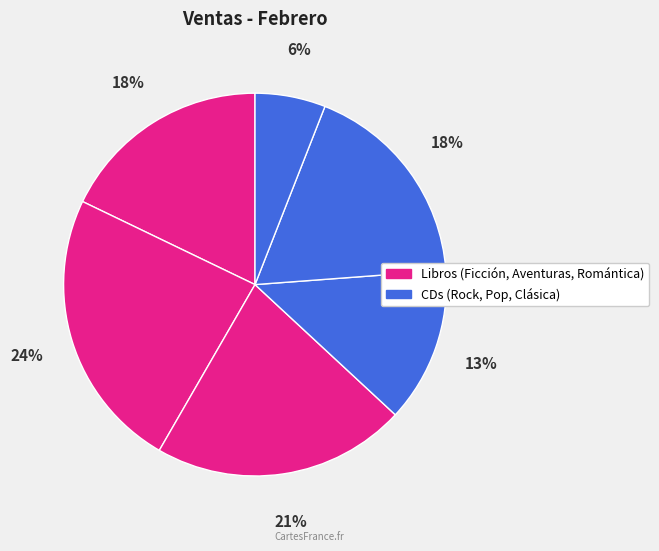

Which slice is the smallest?

Clásica